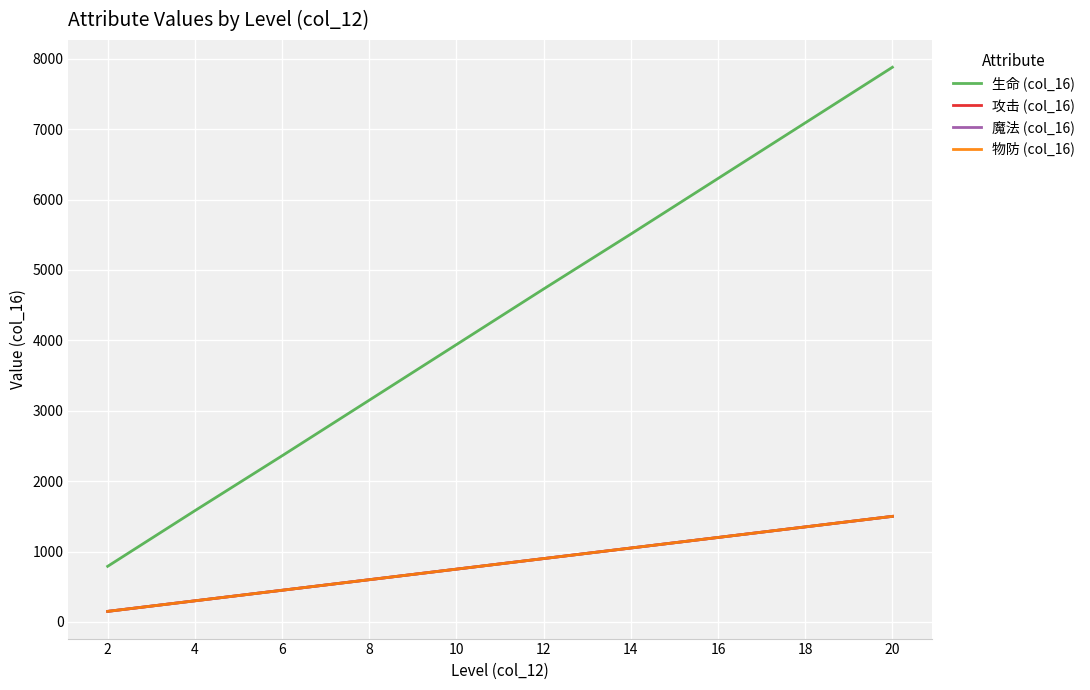

True or false: 攻击 (col_16) and 生命 (col_16) cross at least once.

False